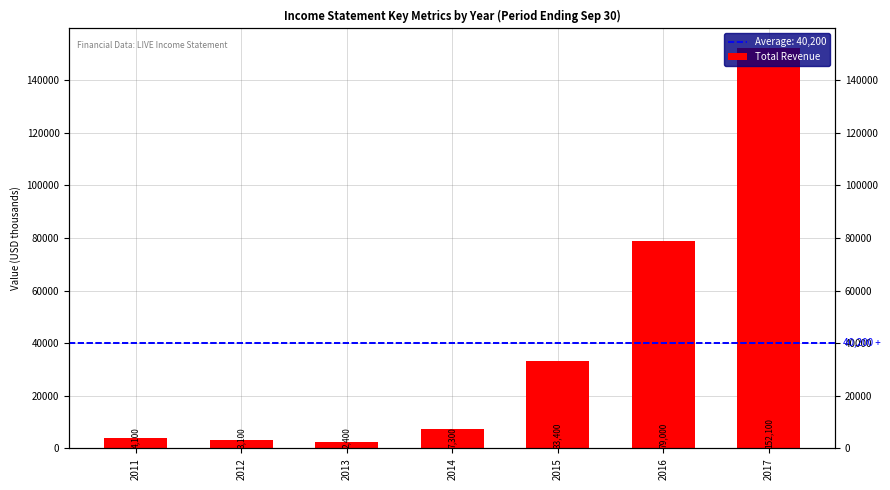

Rank the categories by value from lowest to highest.

2013, 2012, 2011, 2014, 2015, 2016, 2017